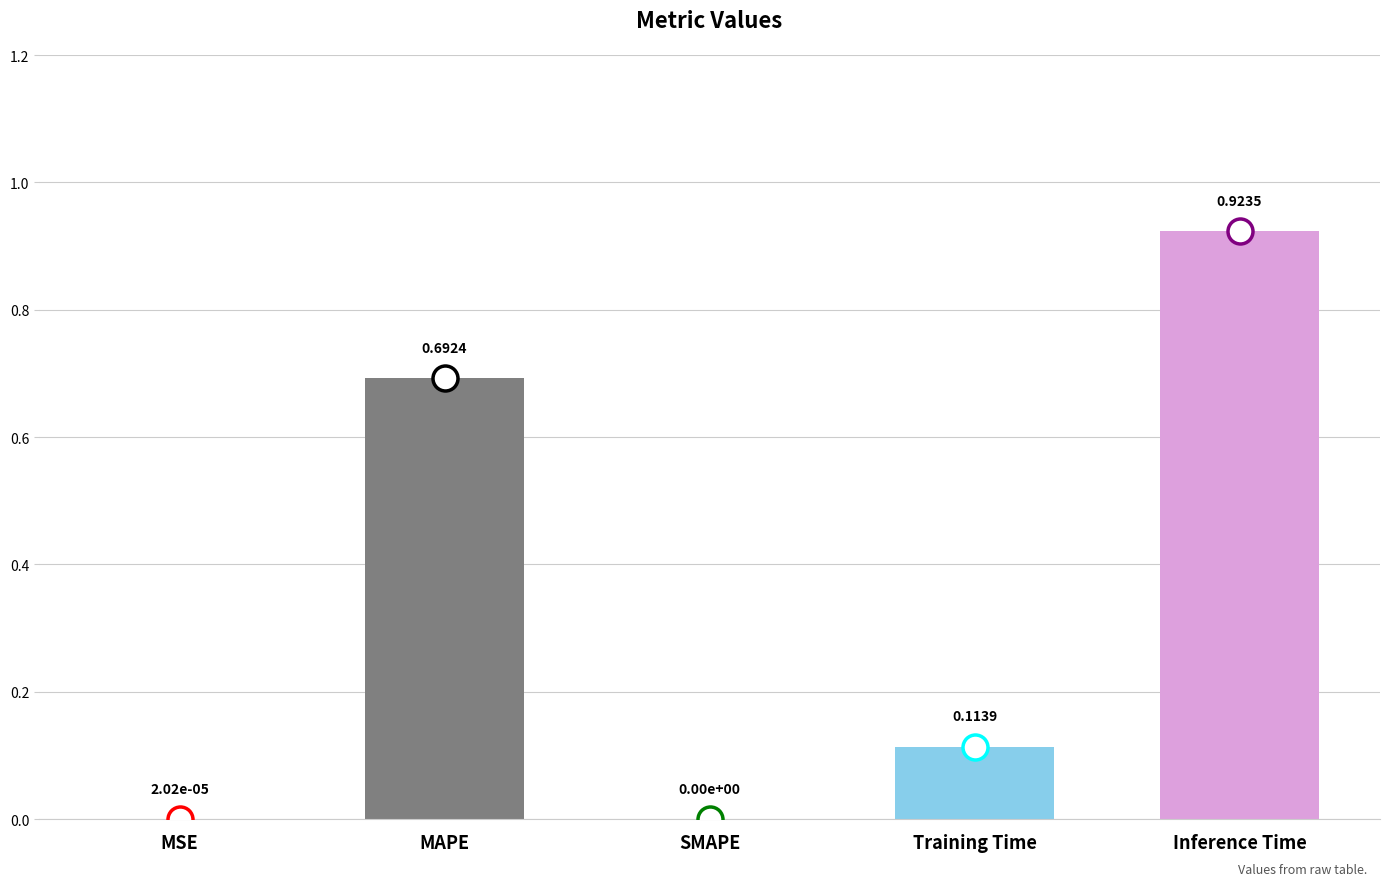

What is the change in value from SMAPE to Training Time?

+0.1